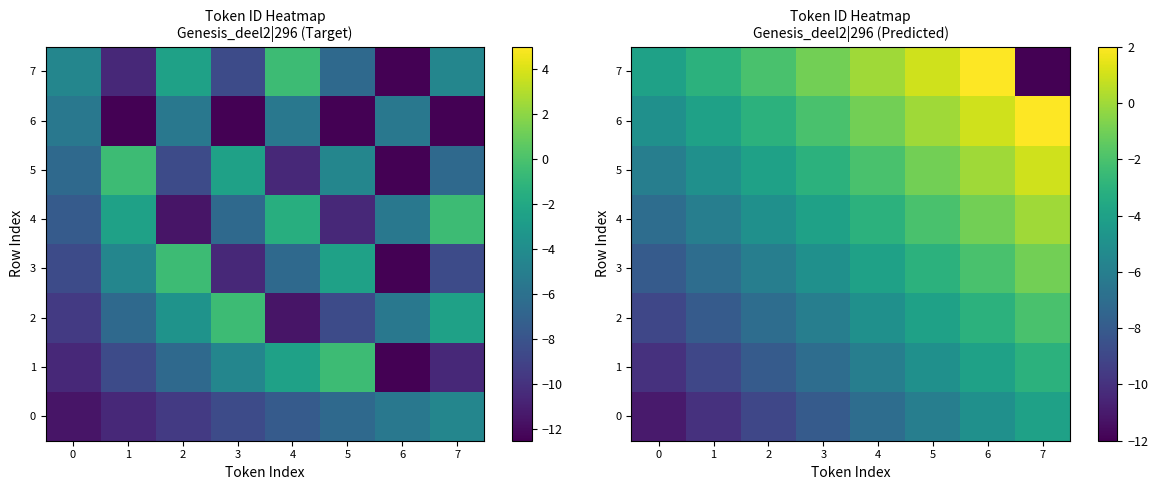

The 2 series shows -2 at 2. True or false?

False